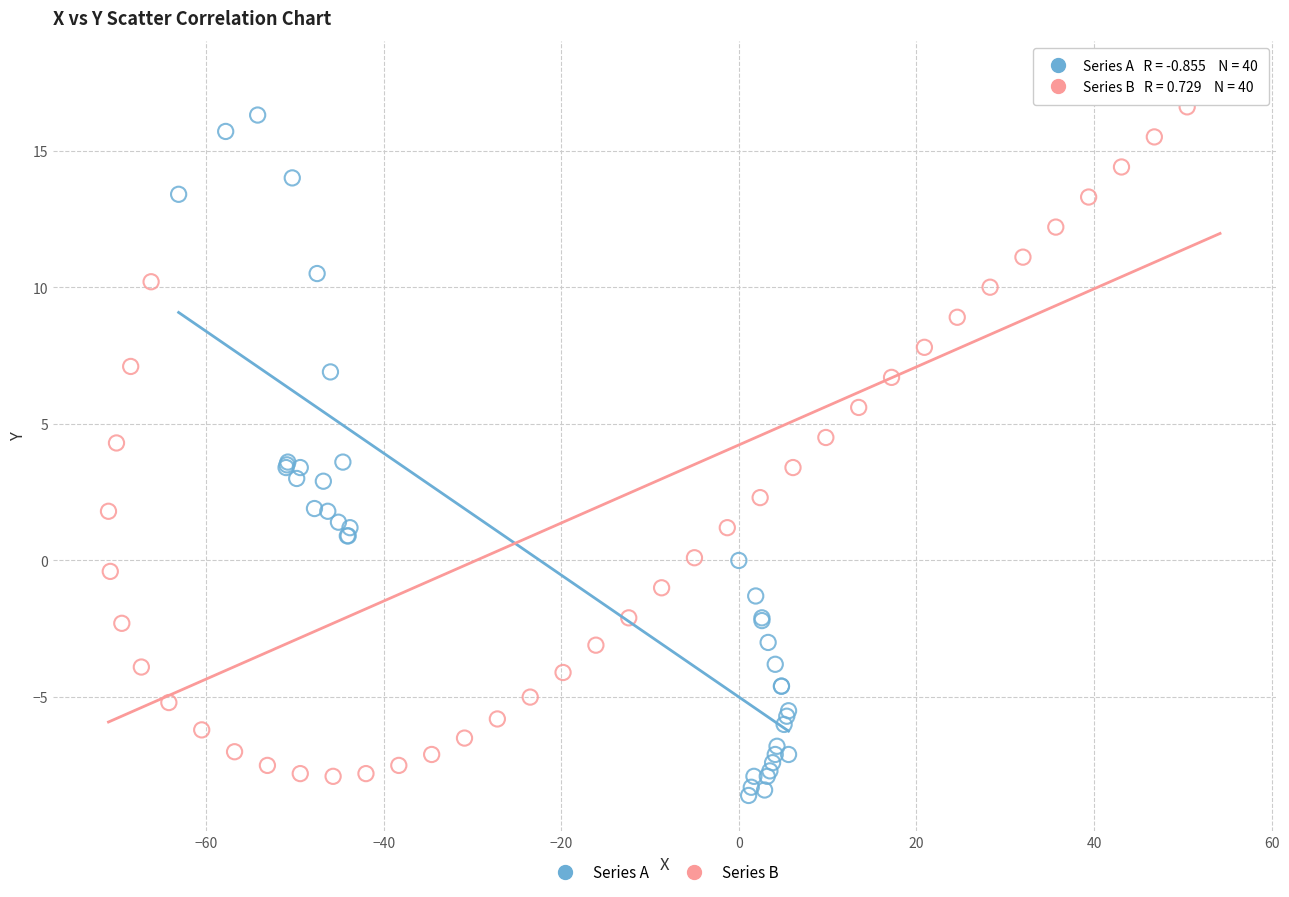

Which series contains the highest Y value?

Series B